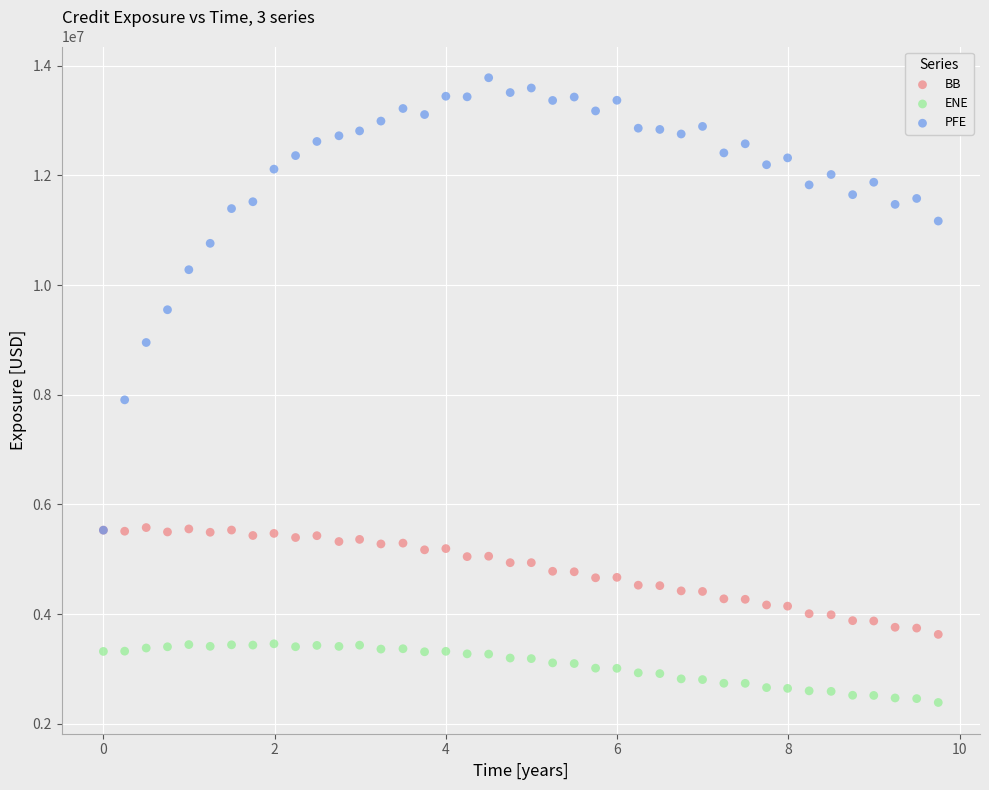

Across all series, what Y value is closest to 8084902?

7907330.0